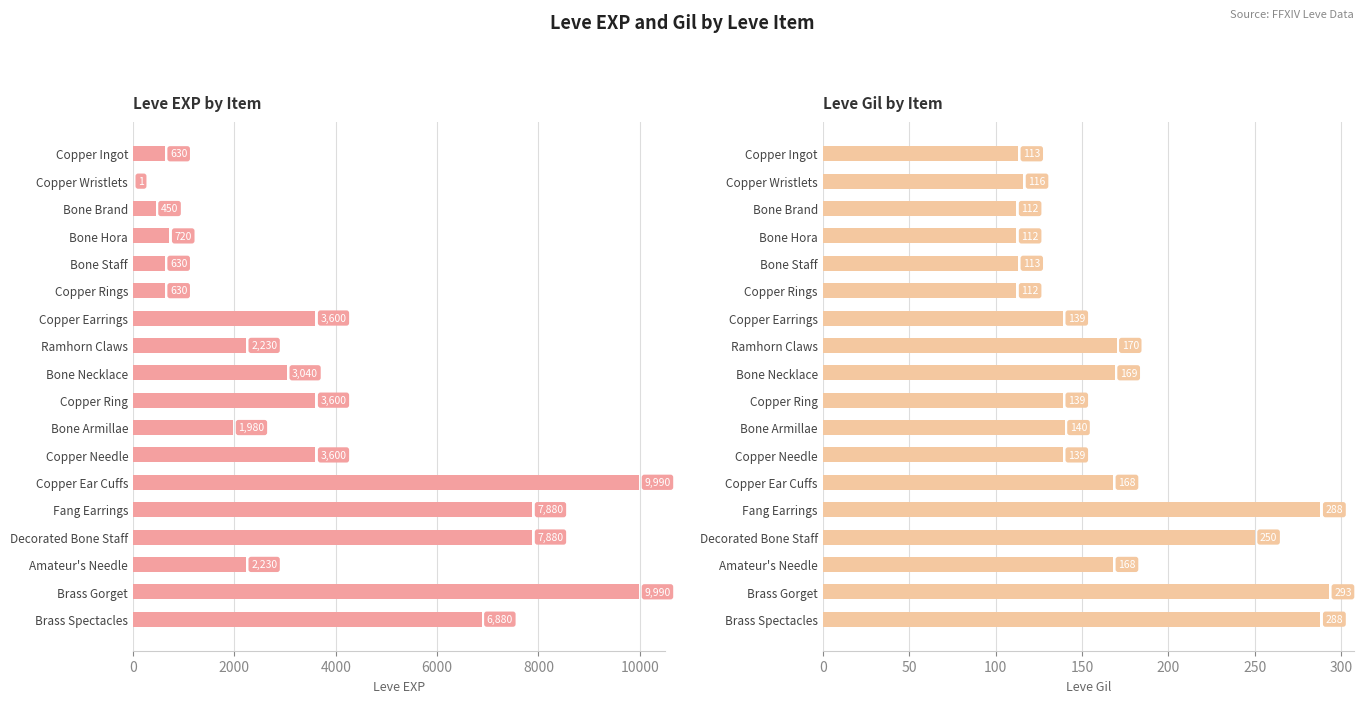

Where does the Leve Gil series first go above 140?

Ramhorn Claws